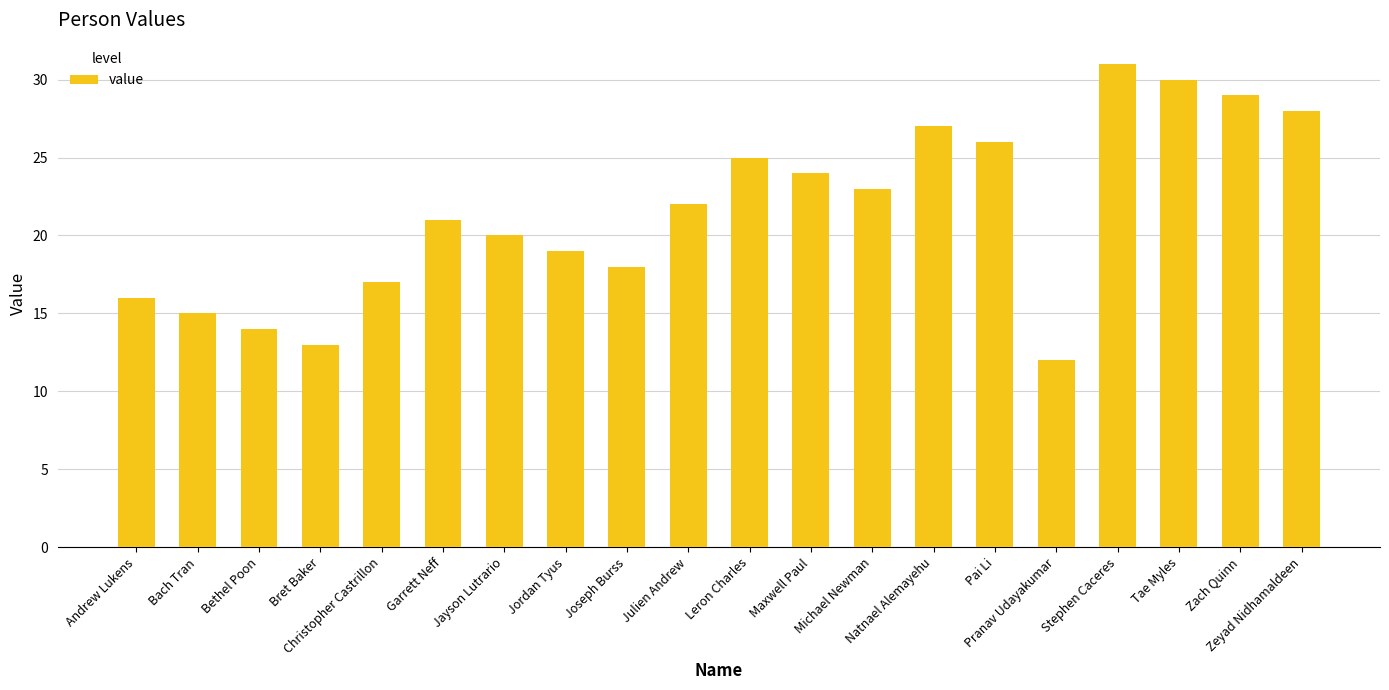

List the labels in order of value, smallest first.

Pranav Udayakumar, Bret Baker, Bethel Poon, Bach Tran, Andrew Lukens, Christopher Castrillon, Joseph Burss, Jordan Tyus, Jayson Lutrario, Garrett Neff, Julien Andrew, Michael Newman, Maxwell Paul, Leron Charles, Pai Li, Natnael Alemayehu, Zeyad Nidhamaldeen, Zach Quinn, Tae Myles, Stephen Caceres